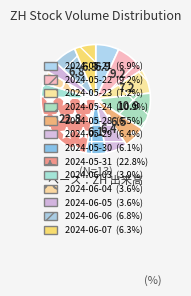

To the nearest percent, what is the difference between the 2024-06-05 and 2024-05-28 slice percentages?

3%